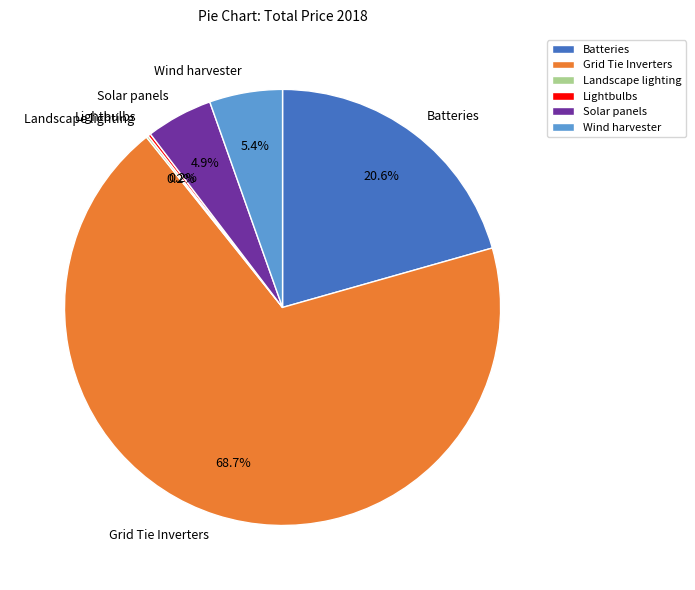

What is the majority slice?

Grid Tie Inverters